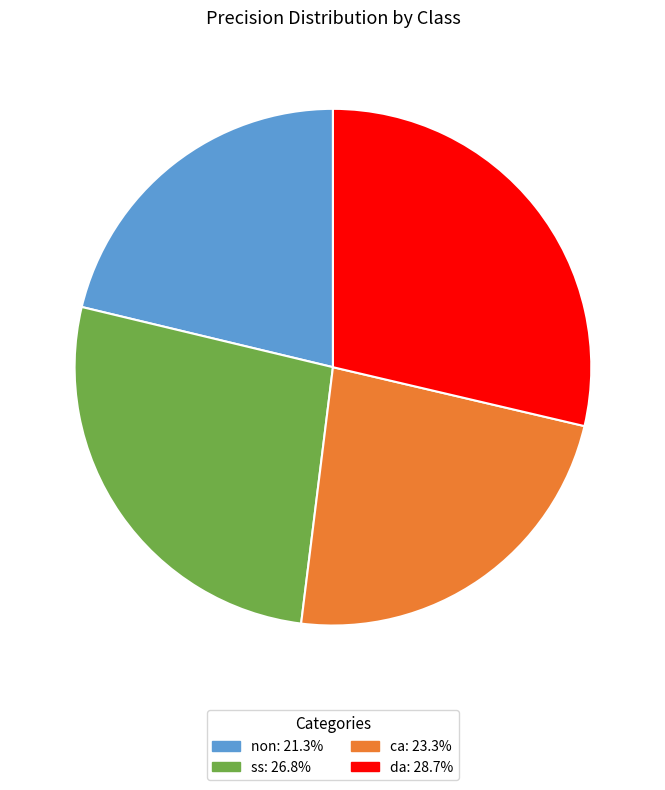

Count the number of slices in the pie.

4